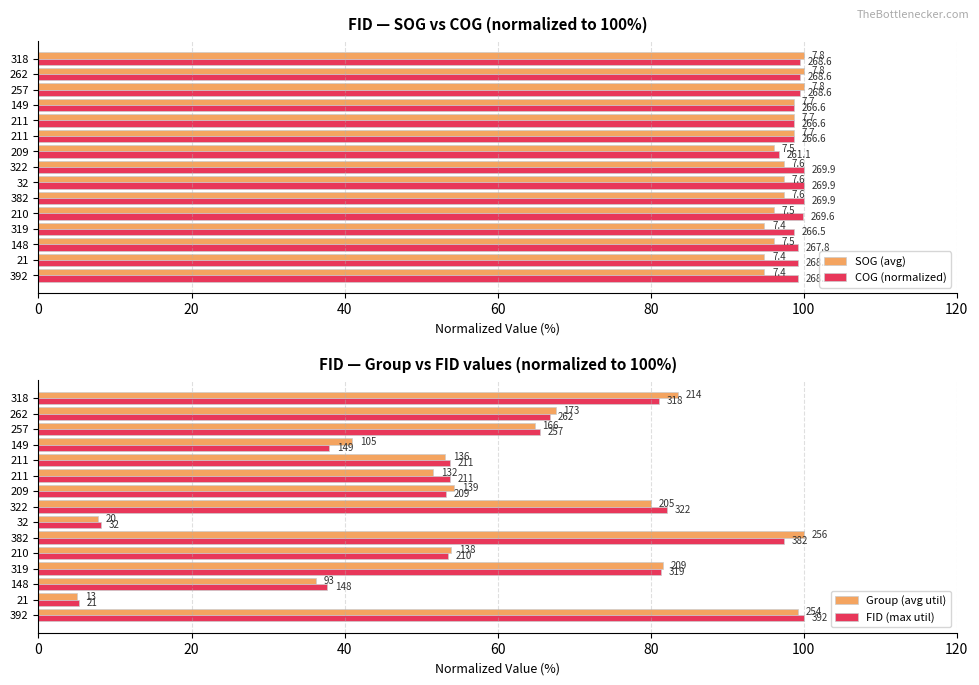

Rank the series at 322 from lowest to highest value.

Group (avg util), FID (max util), SOG (avg), COG (normalized)